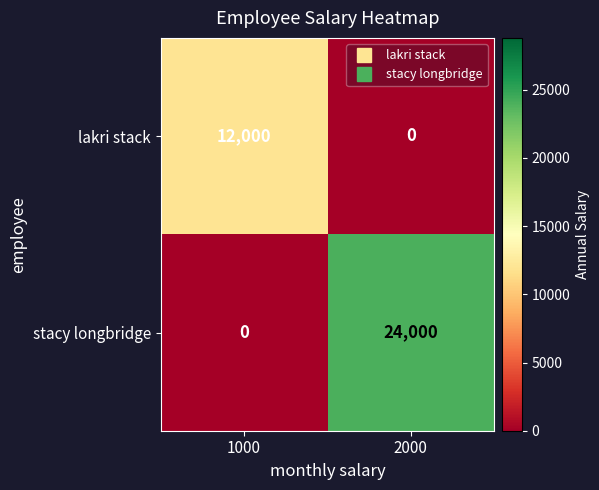

What is the total value across all series at 1000?

12000